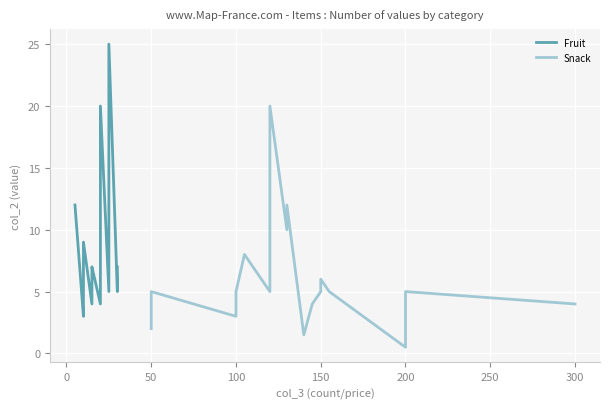

List the series in order of their overall mean, lowest first.

Snack, Fruit